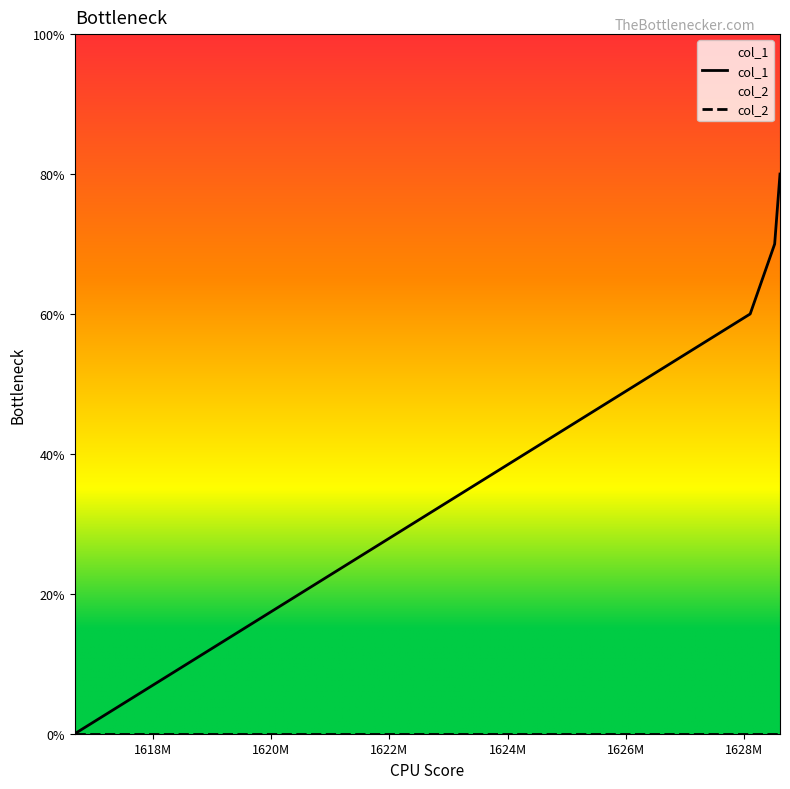

Which has a higher value, 1616678344 or 1628605369?

1628605369